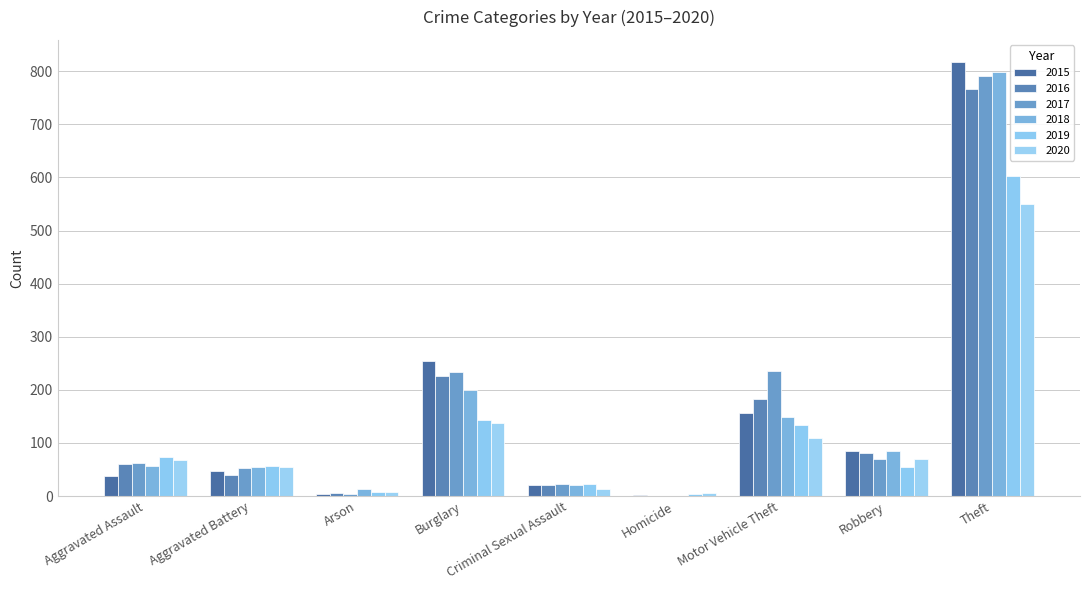

Which series has the largest range (max minus min)?

2015